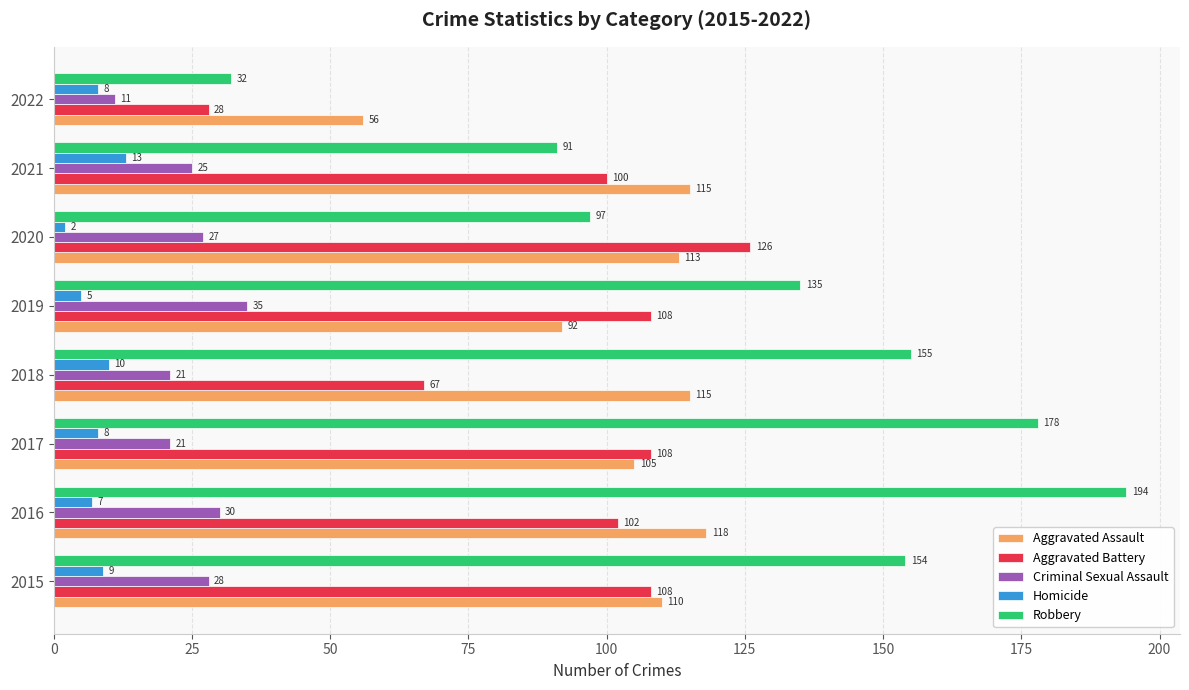

Is it true that Aggravated Battery equals 100 at 2021?

True